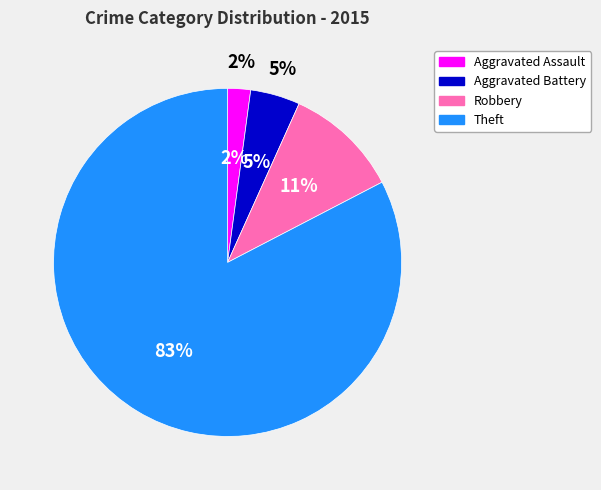

What percentage is the Theft slice, to the nearest percent?

83%